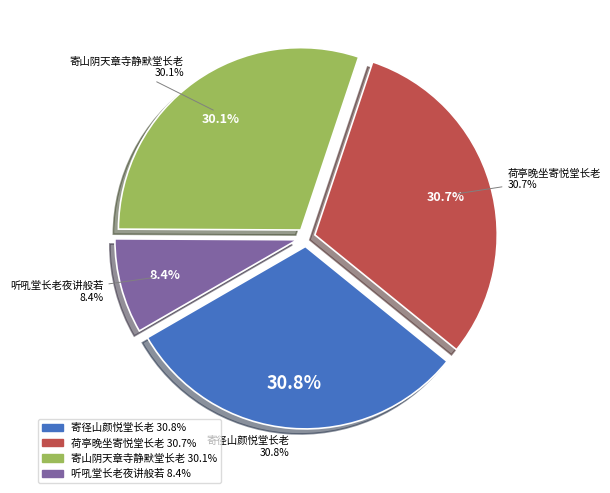

Is 寄山阴天章寺静默堂长老 the majority of the pie?

No